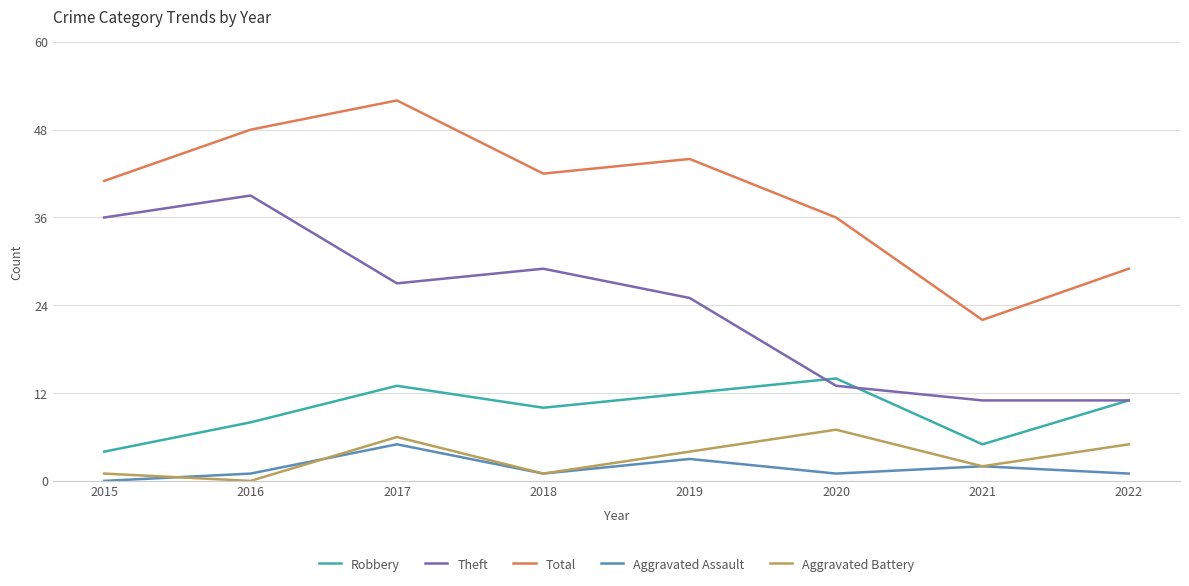

True or false: Aggravated Battery has a value of 1 at 2015.

True